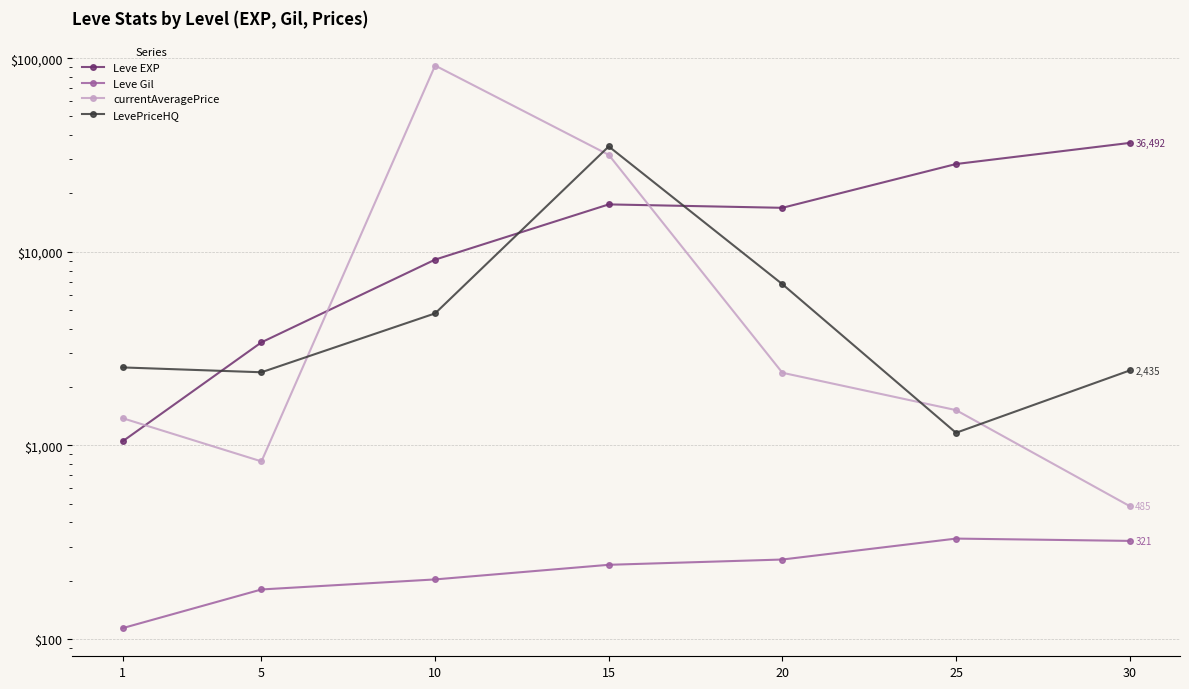

True or false: Leve Gil and LevePriceHQ intersect in this chart.

False